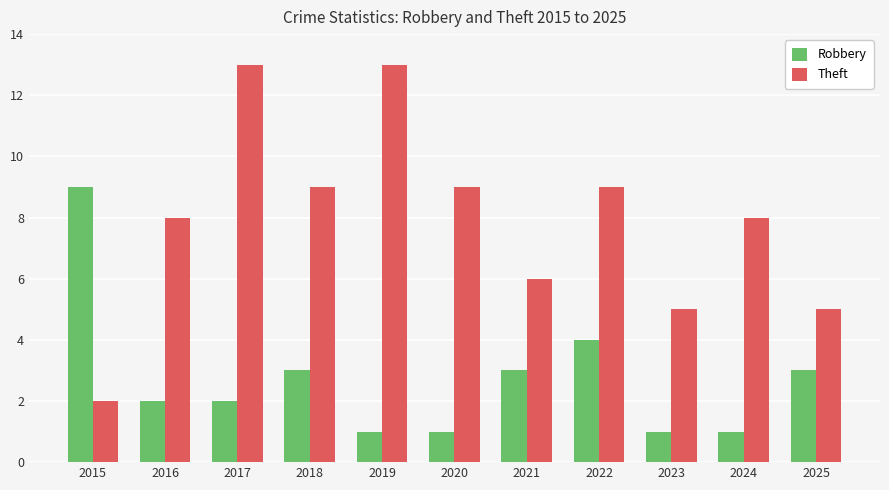

Which series has the largest total across all categories?

Theft